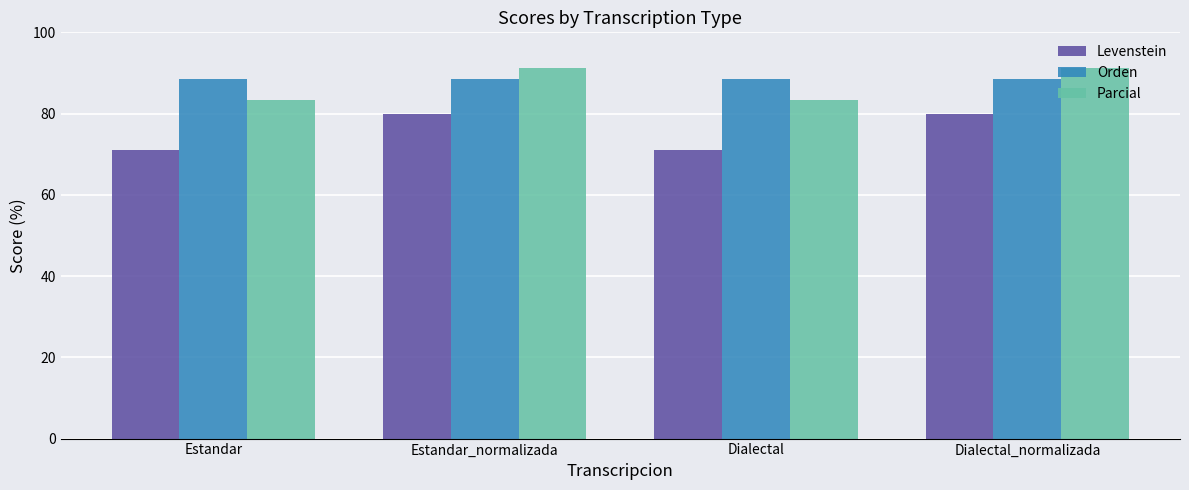

Is the value of Parcial at Estandar_normalizada greater than the value of Orden at Dialectal?

Yes